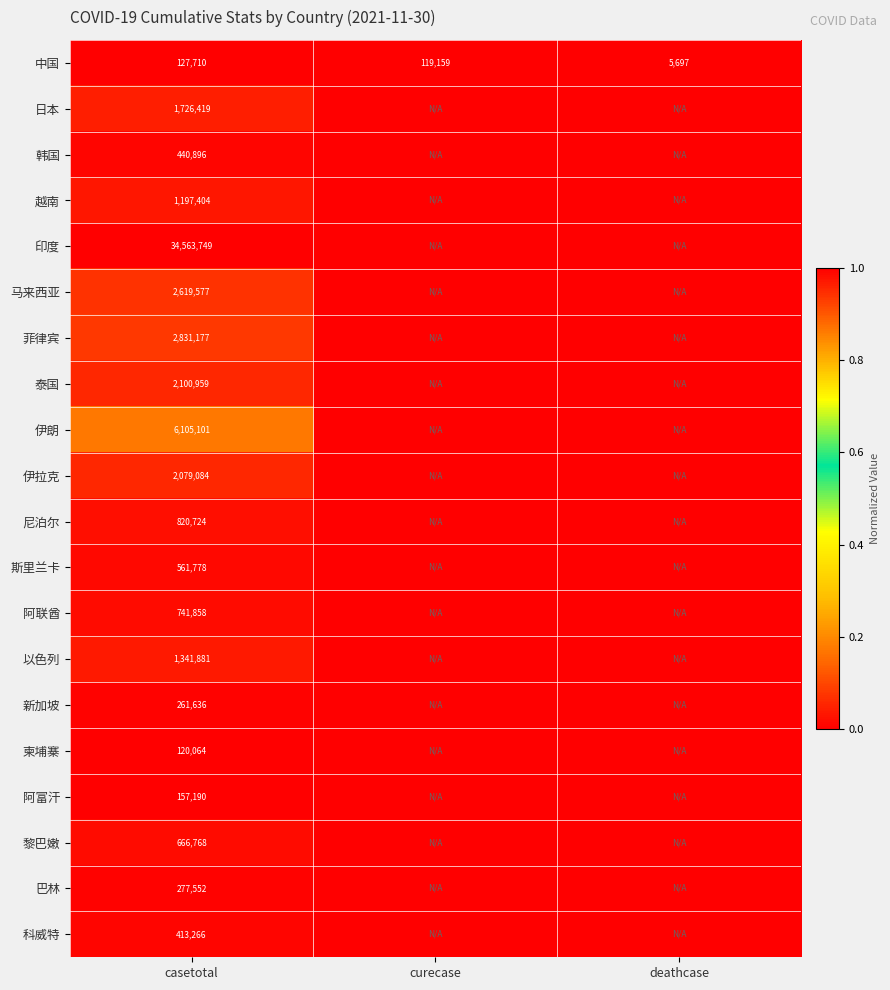

Is the value of 菲律宾 at casetotal greater than the value of 阿富汗 at casetotal?

Yes